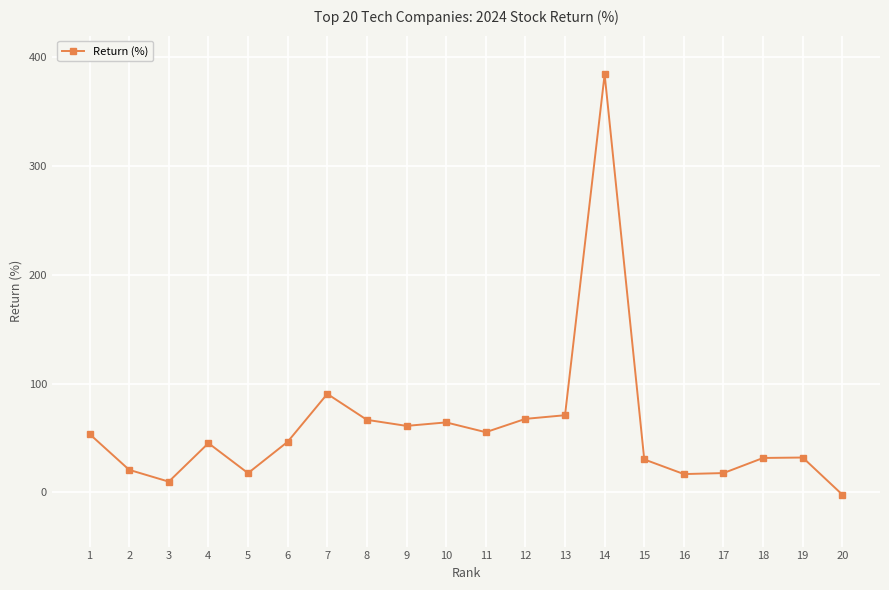

Read the value at 17.

17.6